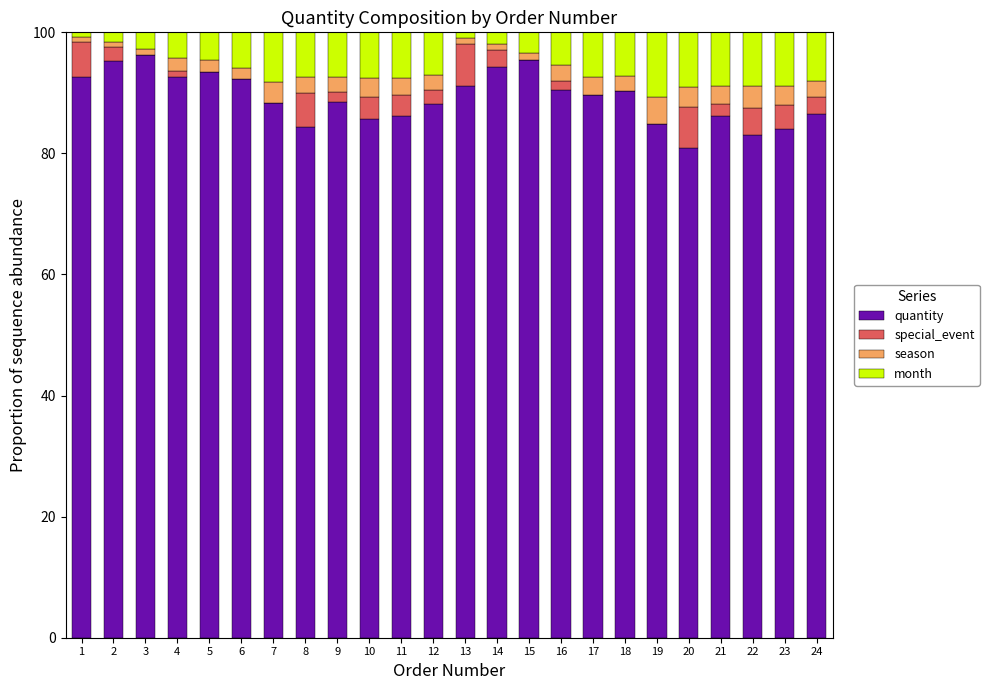

The value of quantity at 11 is 56.7. True or false?

False